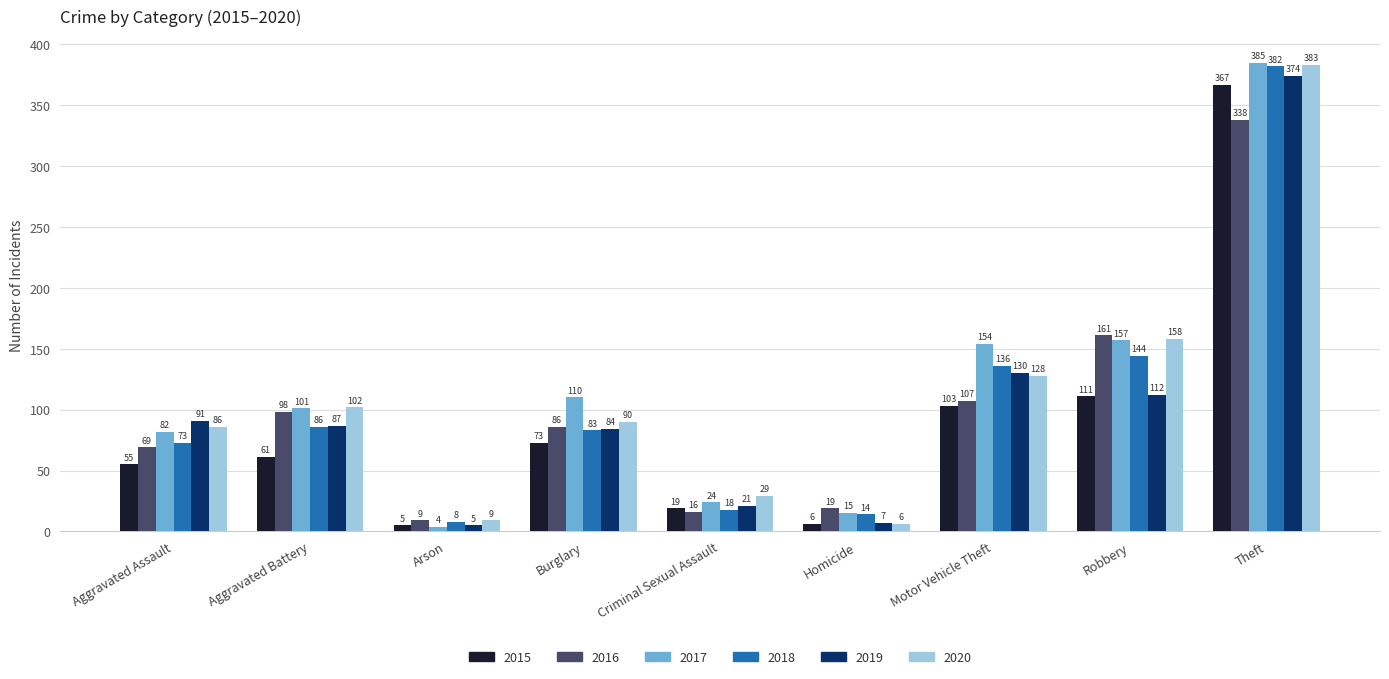

What is the smallest value displayed?

4